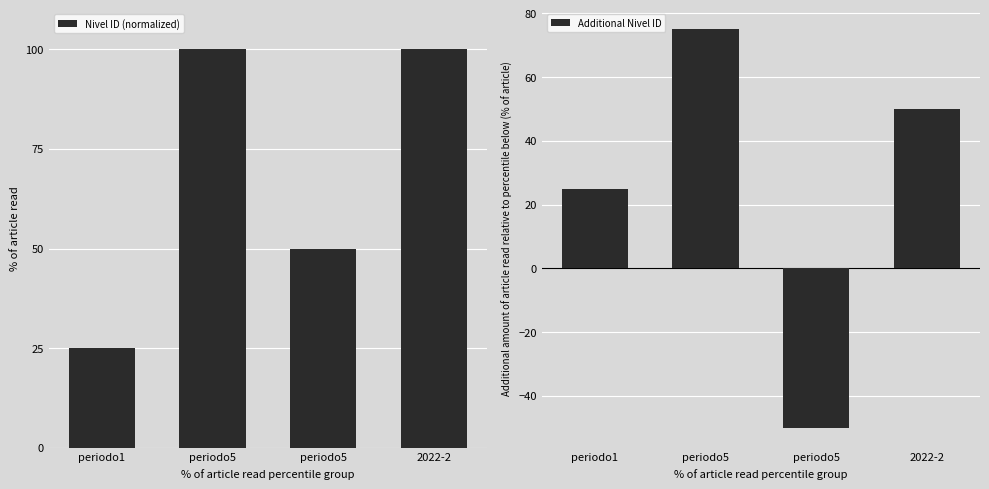

At which label does Additional Nivel ID reach its peak?

periodo5